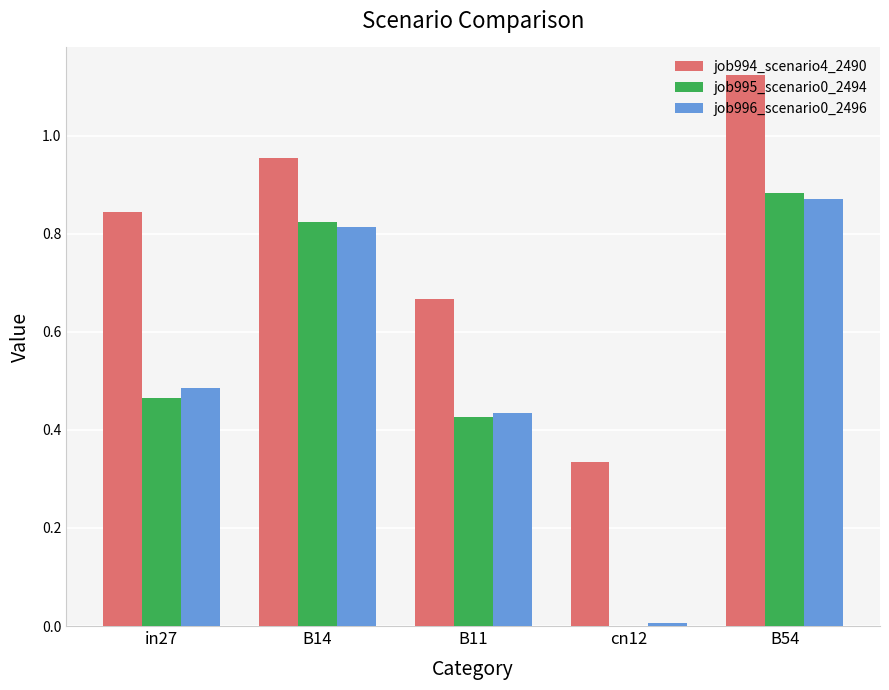

Which series has the largest total across all categories?

job994_scenario4_2490